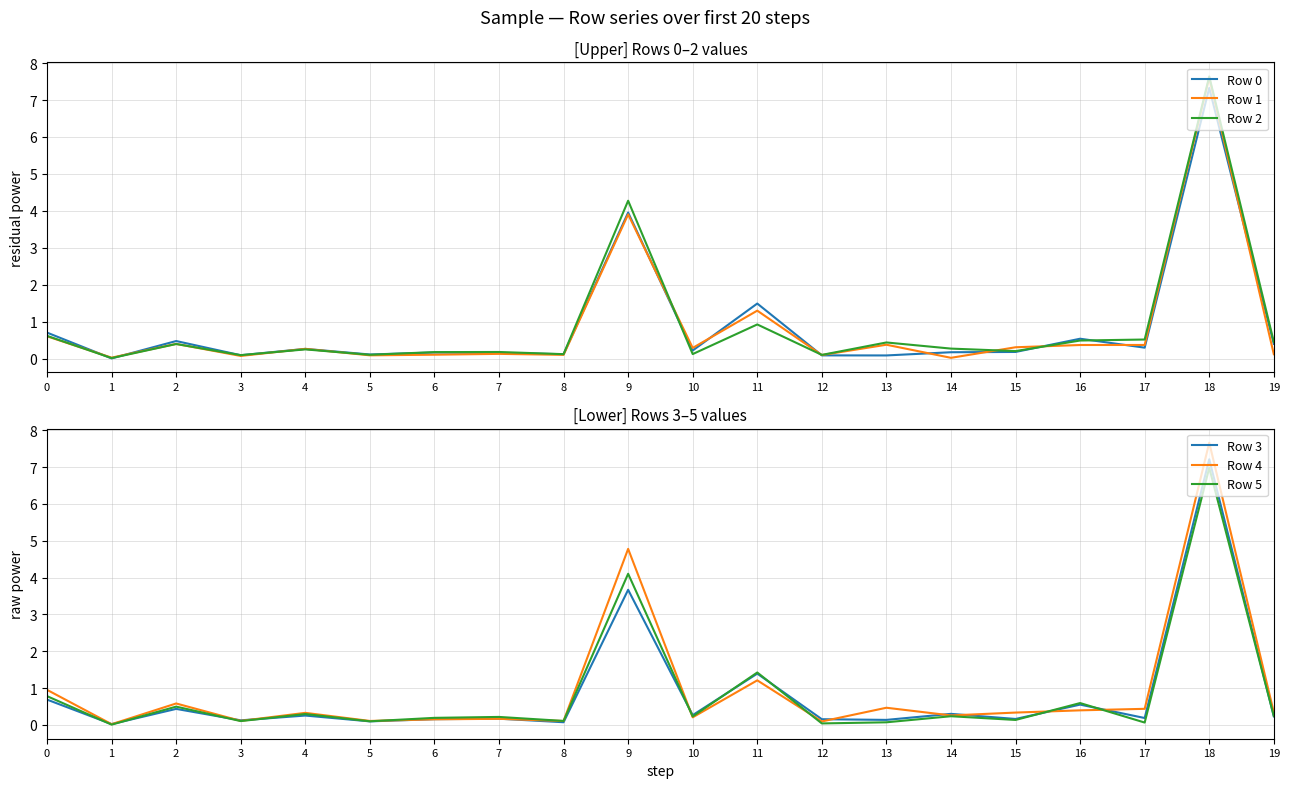

What is the difference between the Row 1 values at 14 and 0?

0.6